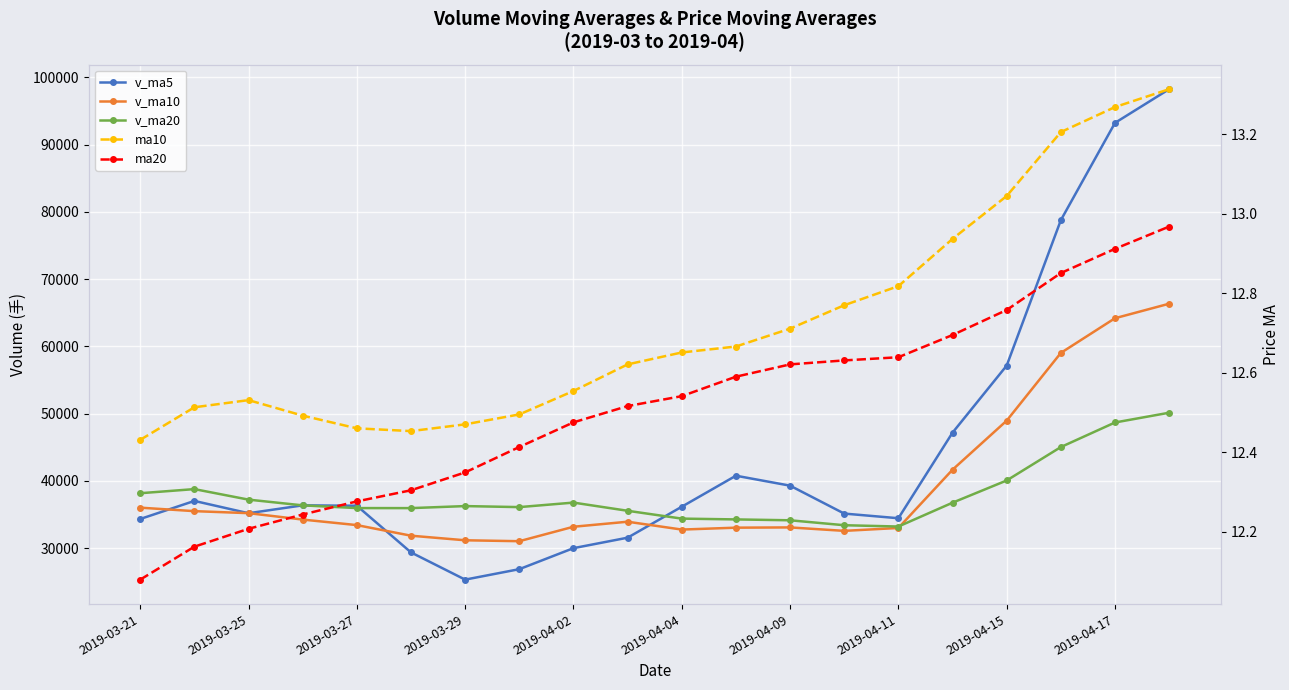

True or false: ma10 and ma20 intersect in this chart.

False